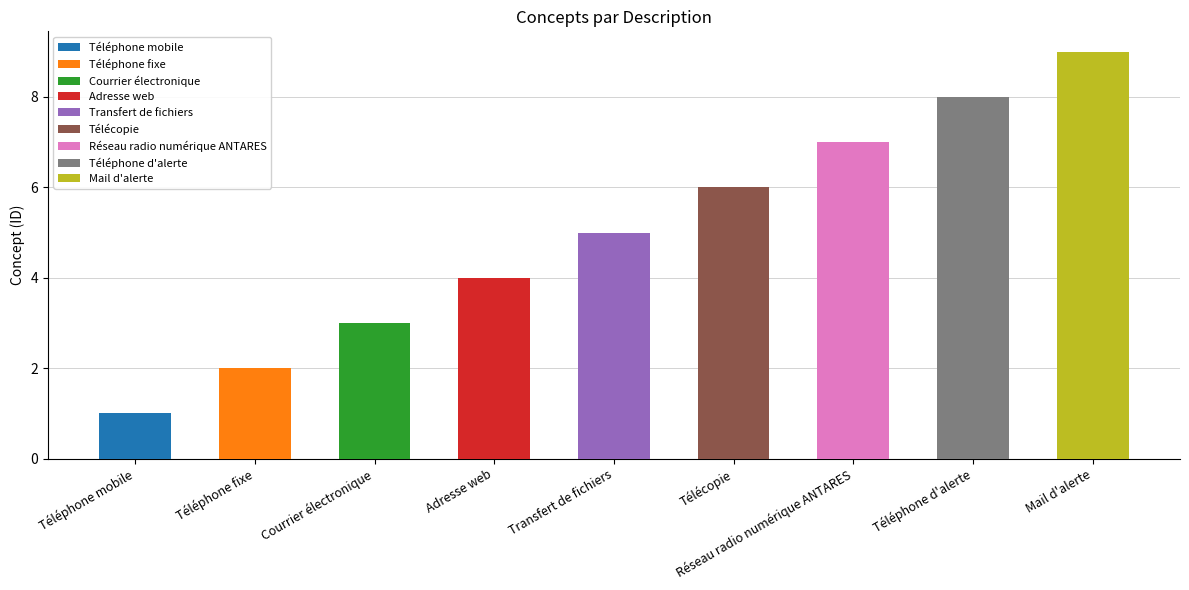

Reading left to right, extract all data points from this chart.

1	2	3	4	5	6	7	8	9